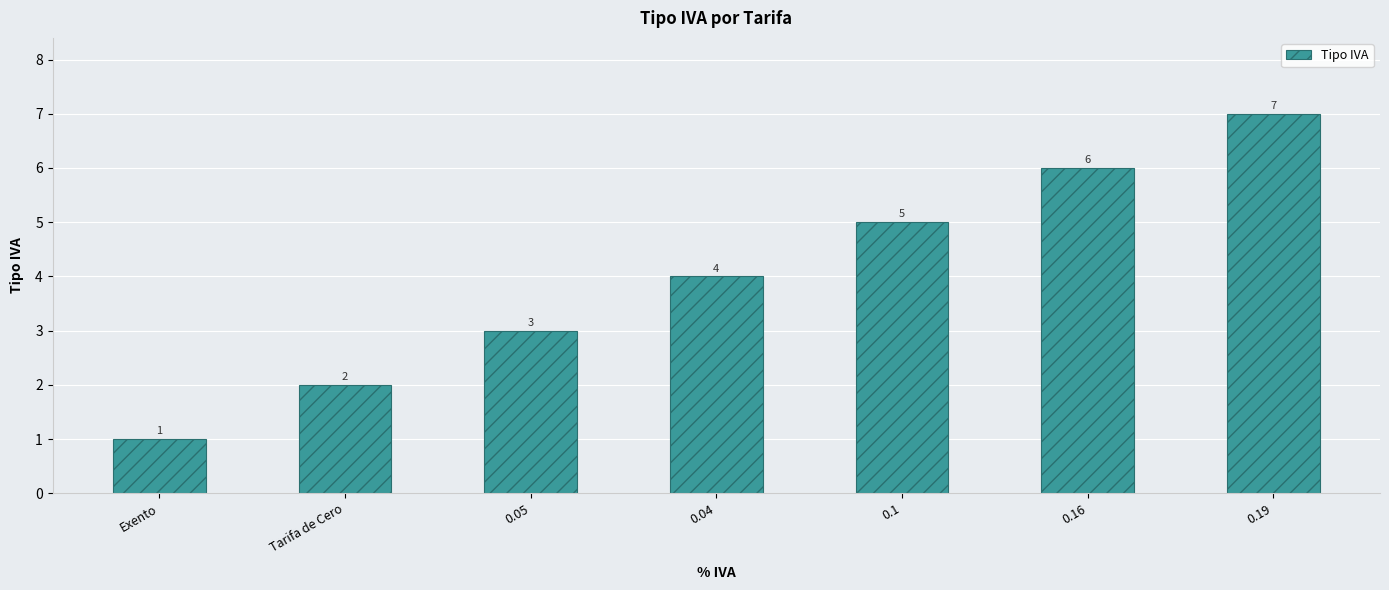

Reading left to right, extract all data points from this chart.

1	2	3	4	5	6	7